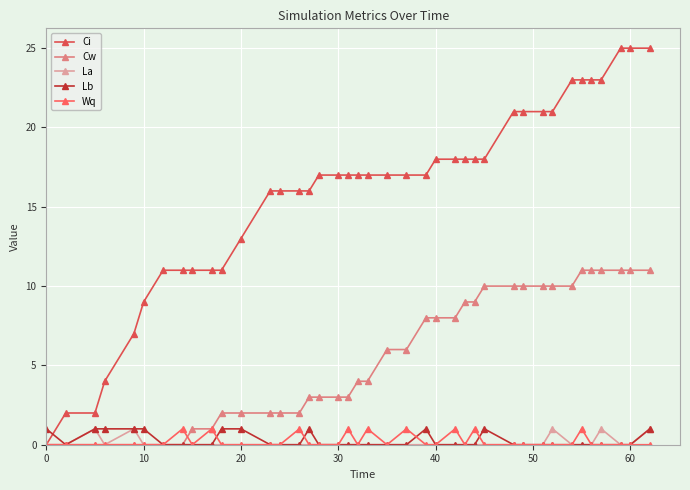

How many lines are shown in the chart?

5